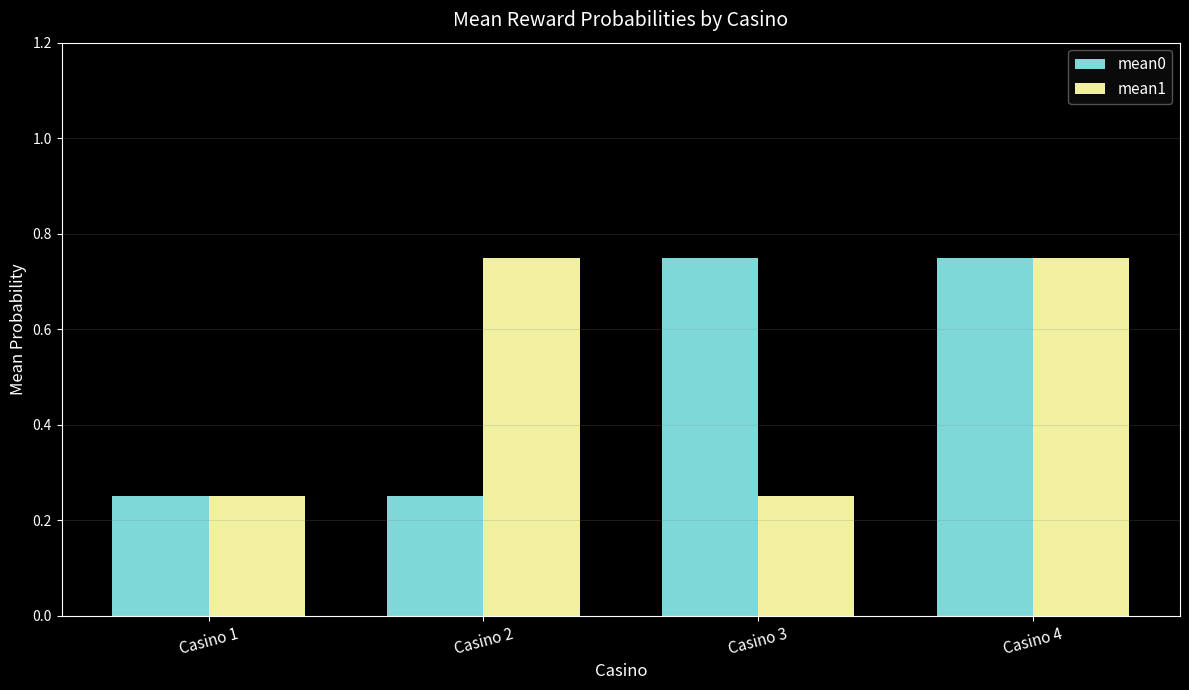

How many mean1 values are between 0 and 1?

4